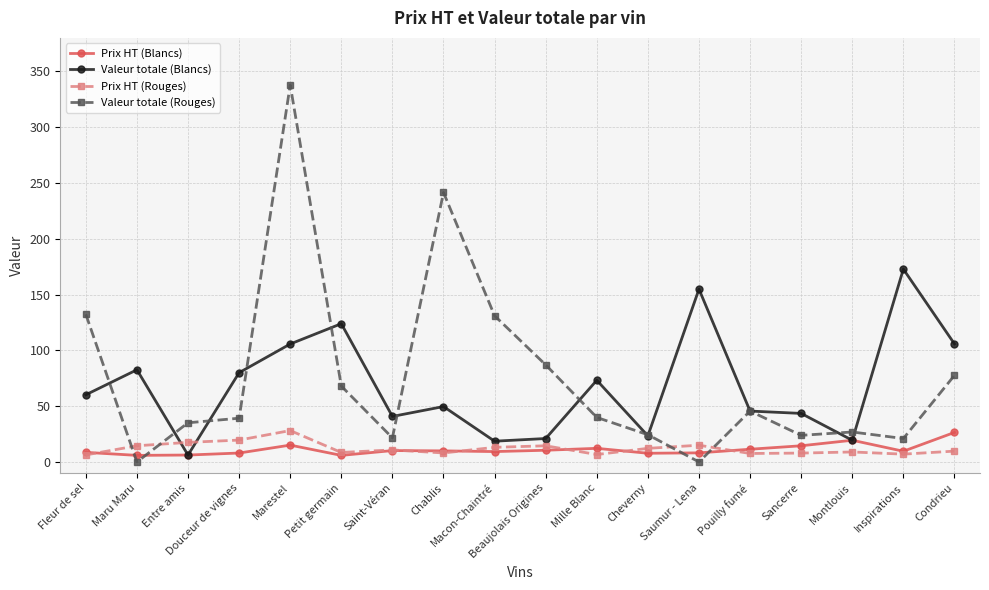

True or false: Valeur totale (Rouges) has a value of 132.3 at Fleur de sel.

True